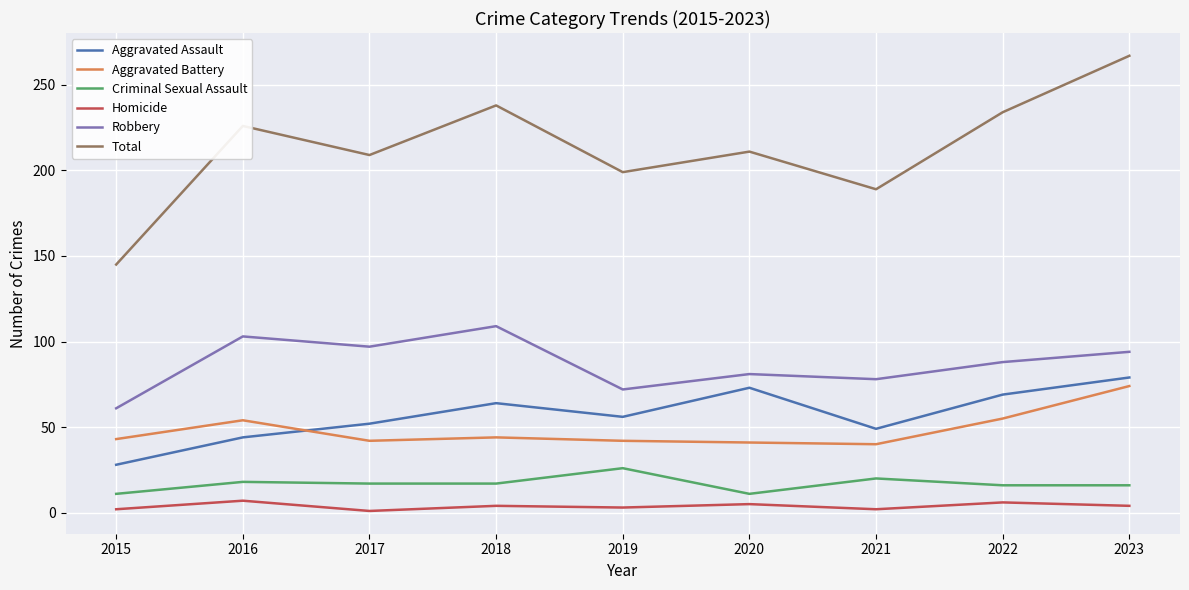

Is it true that Aggravated Assault equals 64 at 2018?

True